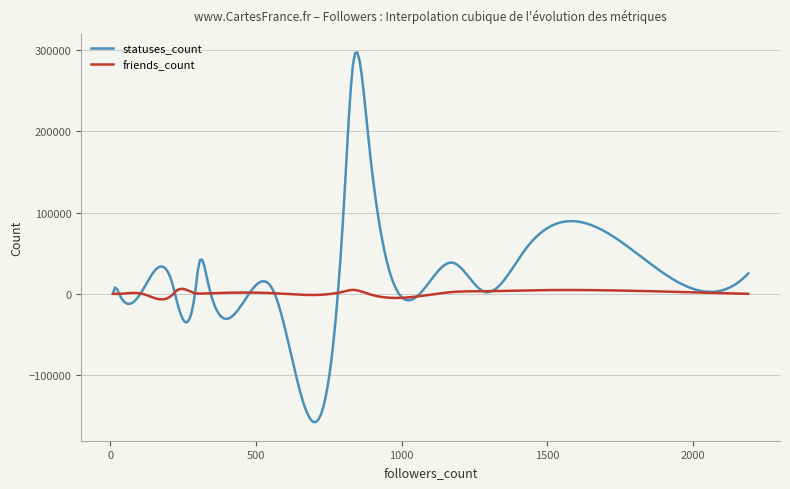

What is the greatest value displayed?

297022.7